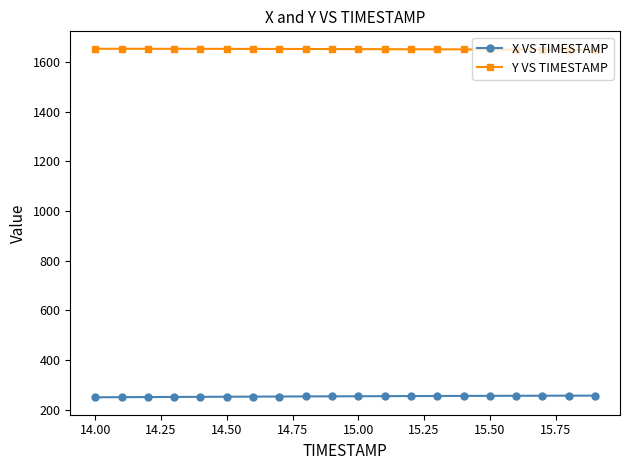

Count the number of data series in this chart.

2